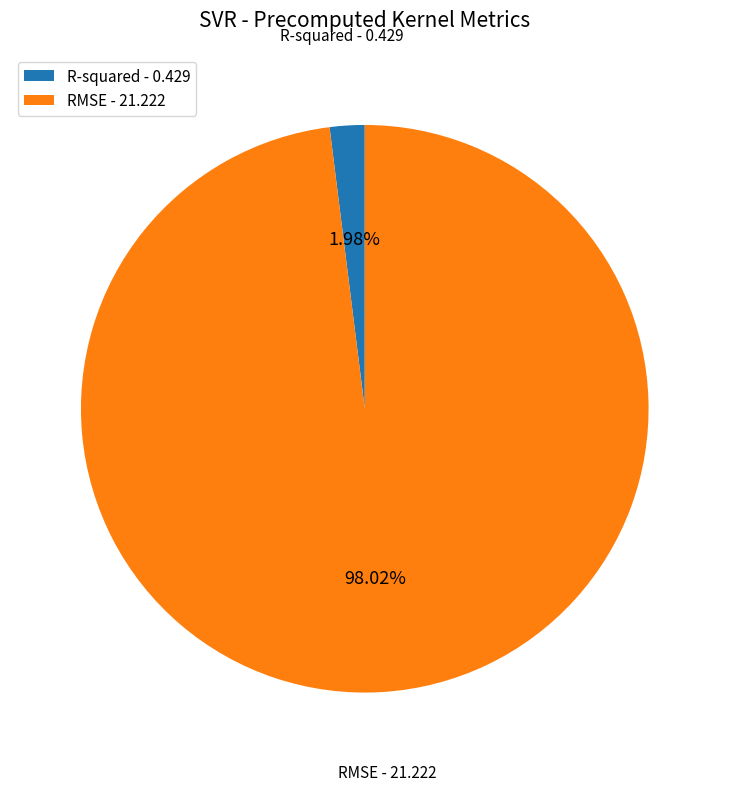

Do RMSE - 21.222 and R-squared - 0.429 together represent more than half of the pie?

Yes